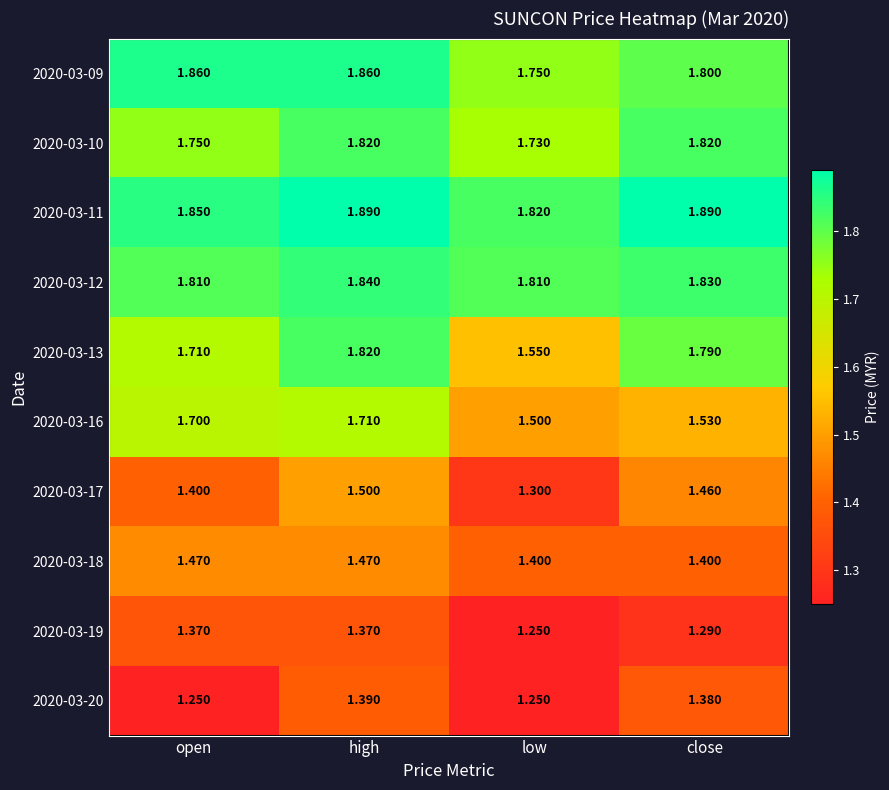

What is the difference between the highest and lowest values at low?

0.6